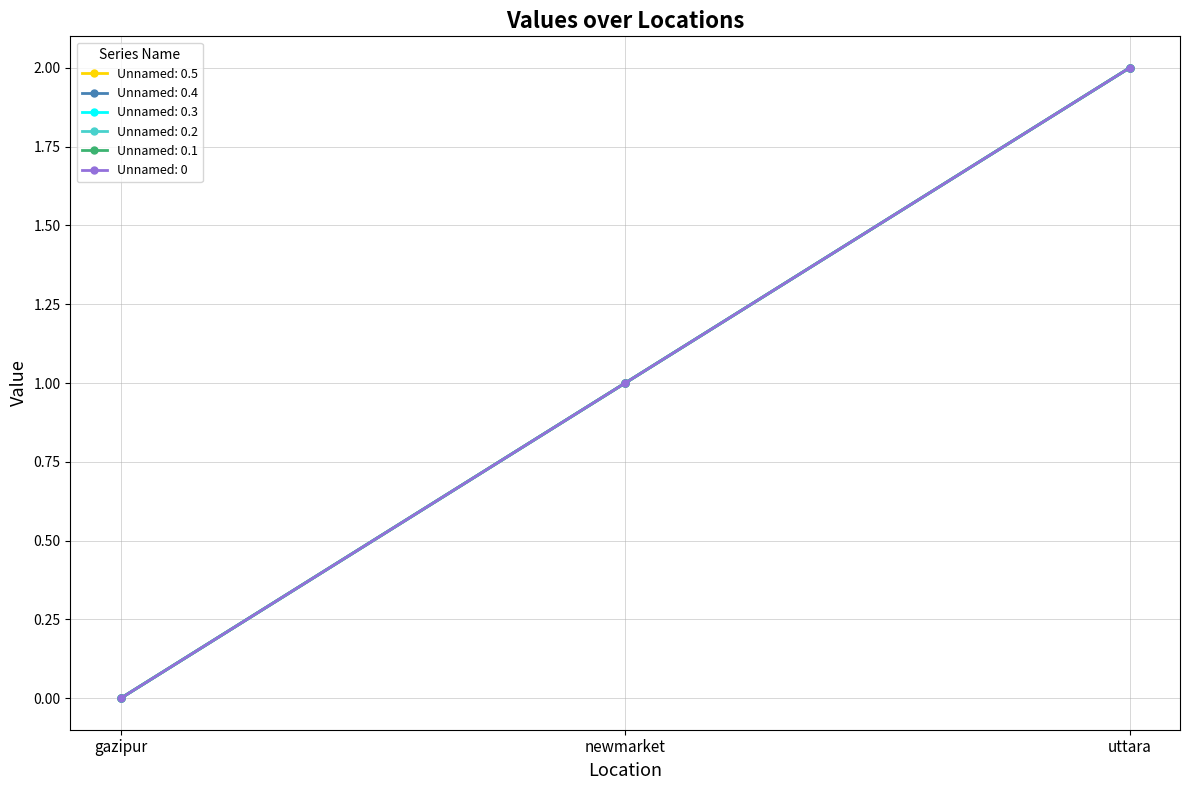

Count the Unnamed: 0.4 values in the range 0 to 2.

3